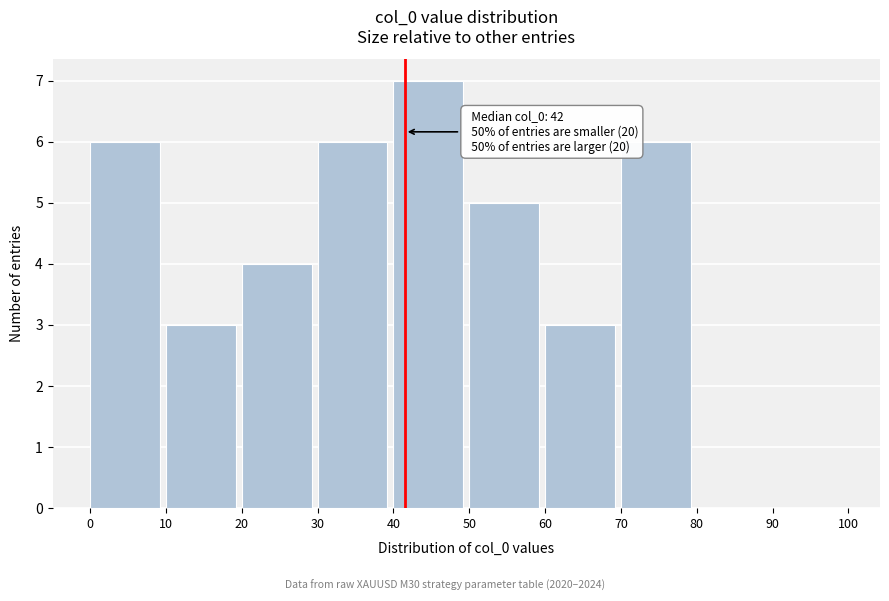

Over which range of the x-axis is the bar tallest?

40 to 50